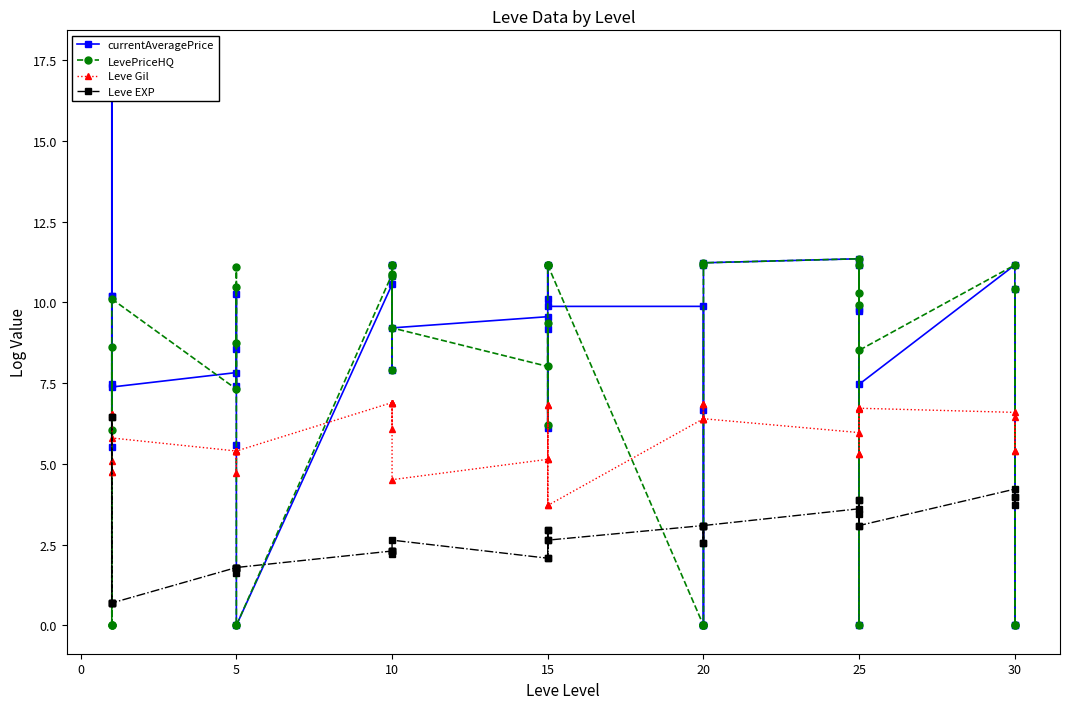

Is it true that Leve EXP equals 1.0 at 10?

False